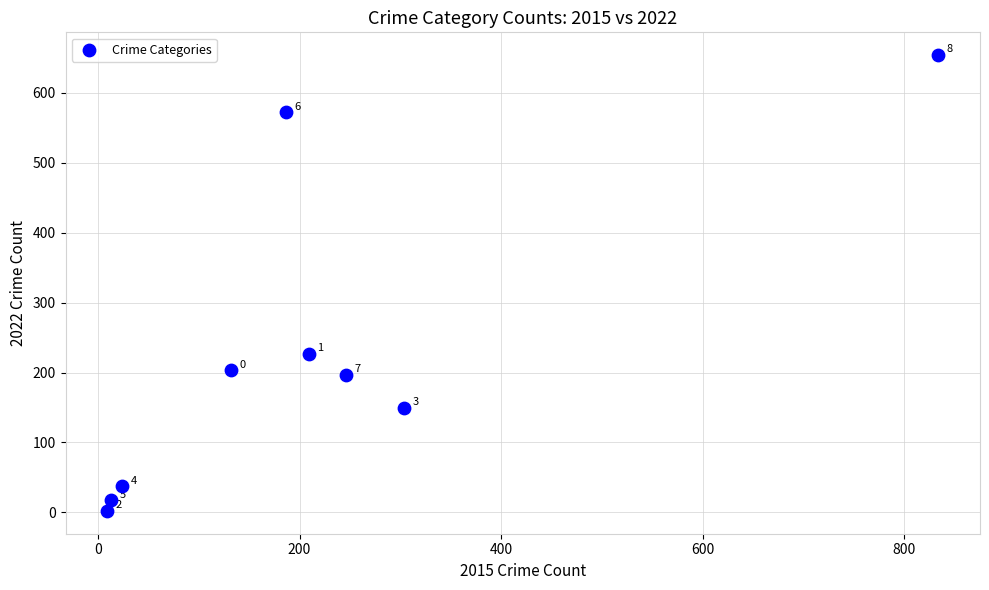

What Y value in the scatter plot is closest to 328?

227